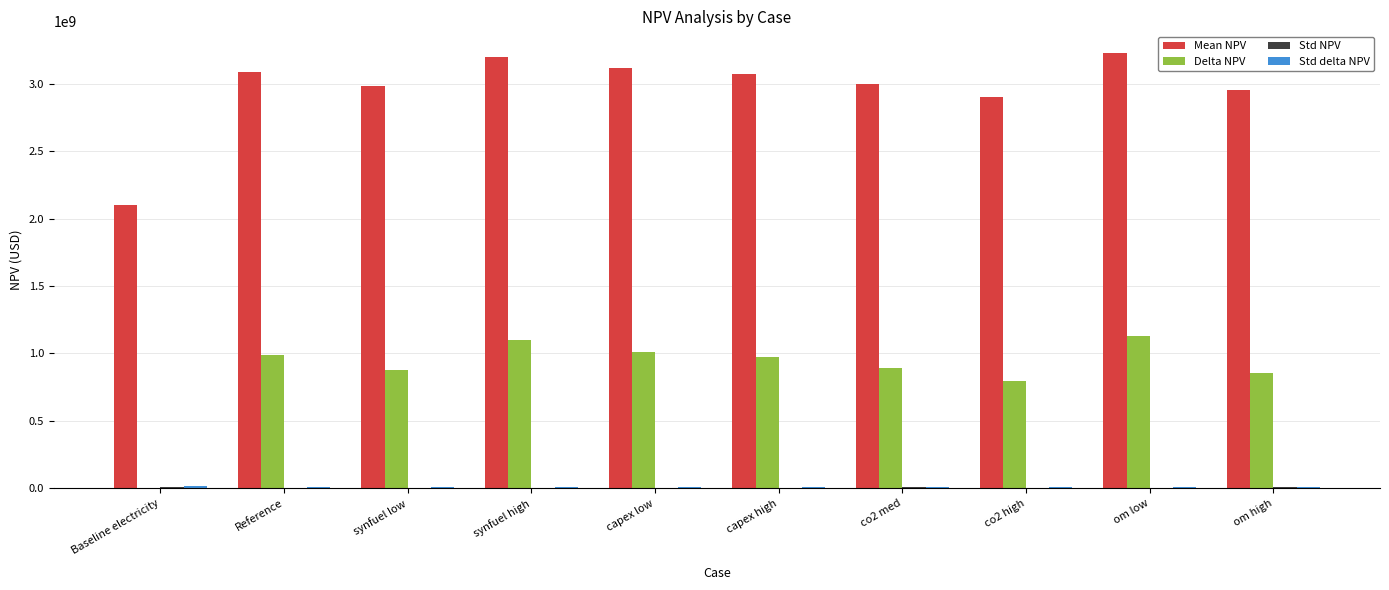

What is the maximum value shown in the chart?

3228258109.7